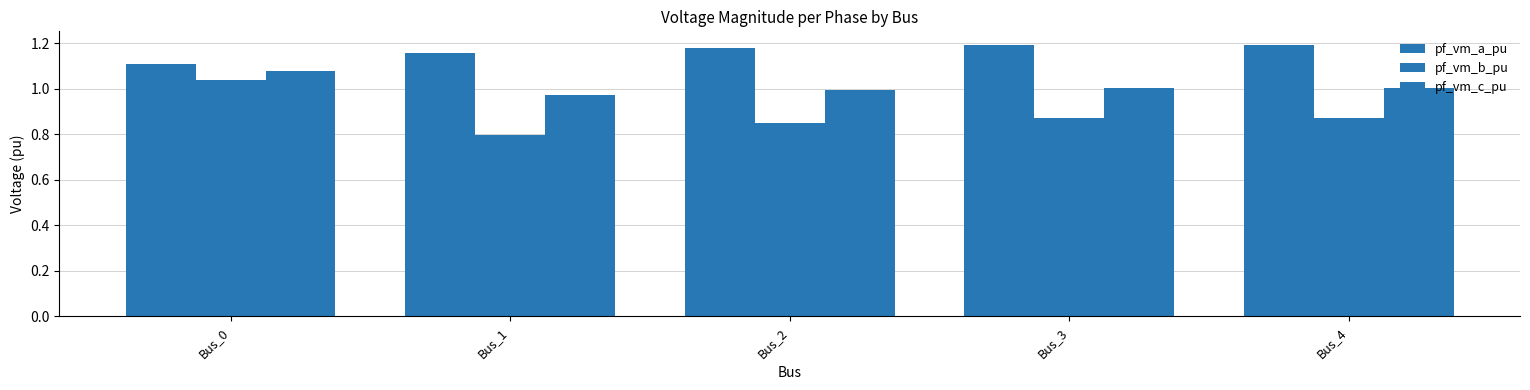

Count the number of data series in this chart.

3